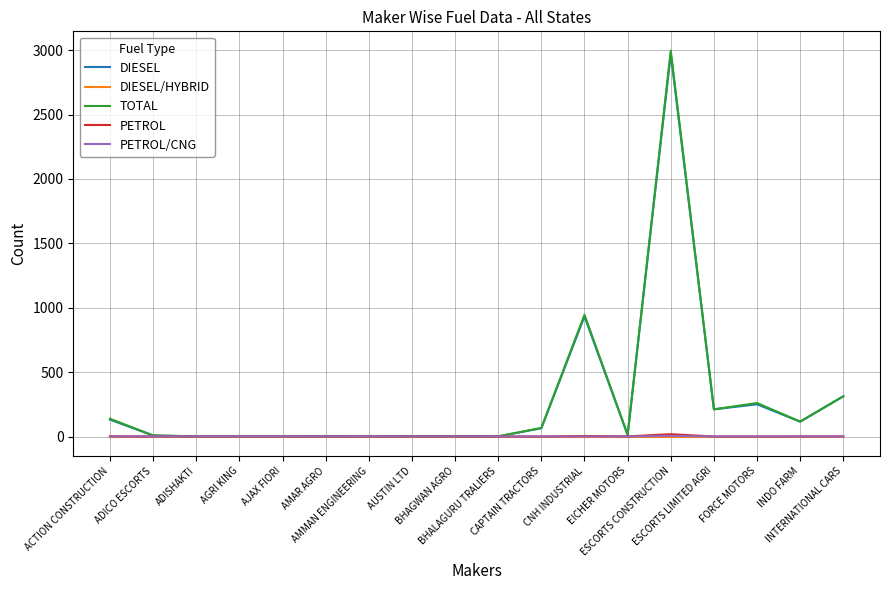

Which series has the largest range (max minus min)?

TOTAL